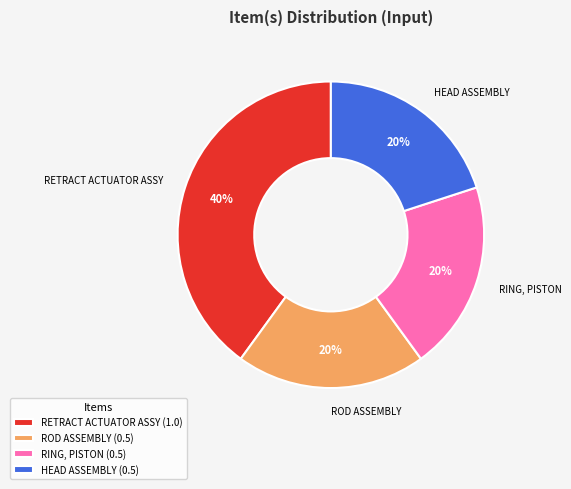

Which category has the biggest portion of the pie?

RETRACT ACTUATOR ASSY